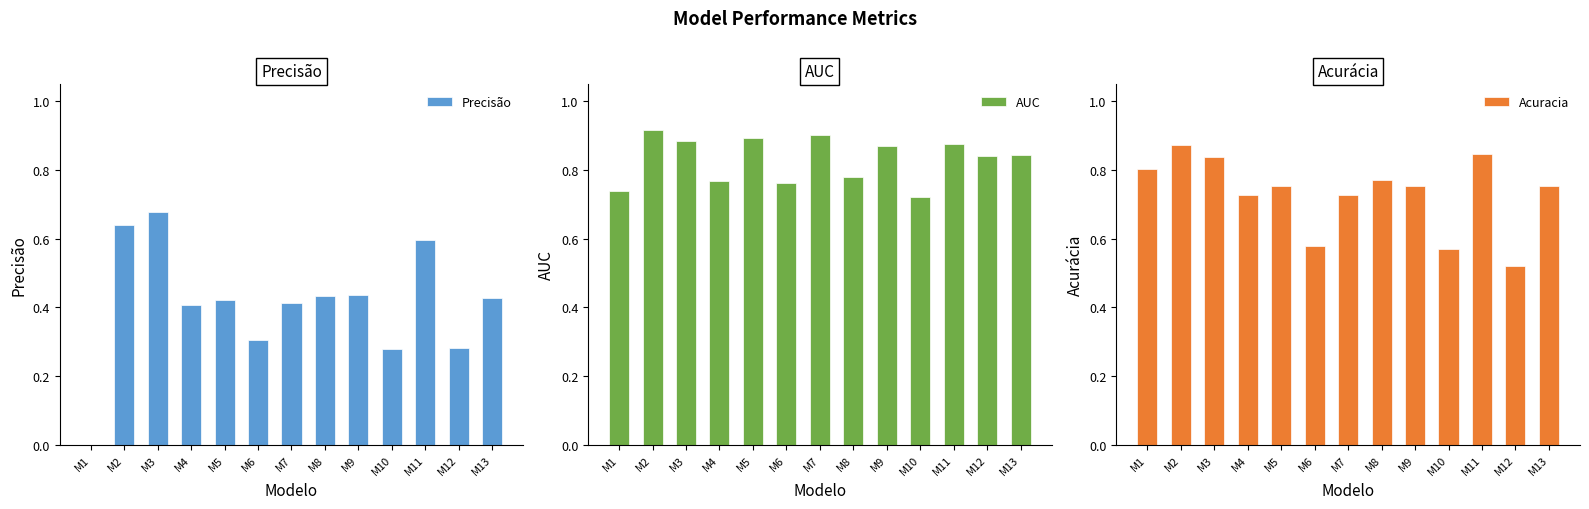

How many series are shown in this chart?

3